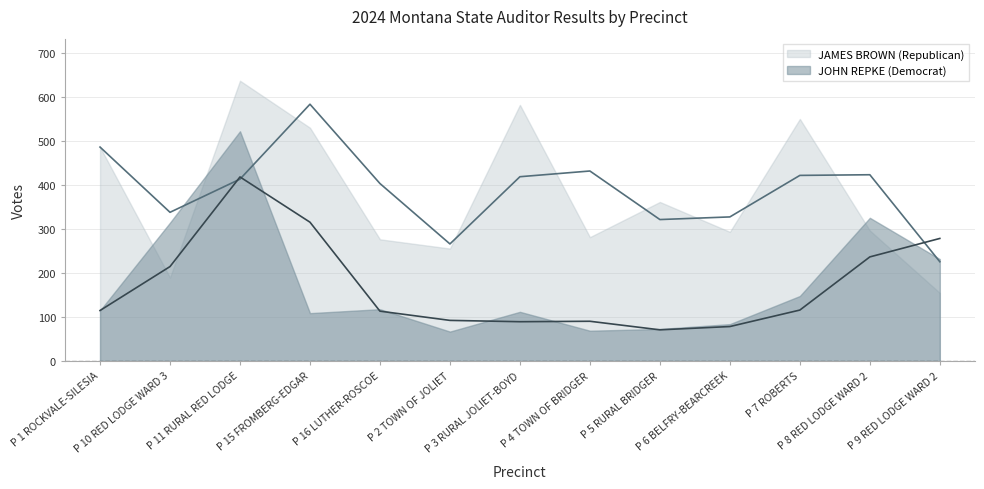

List the labels in order of JOHN REPKE (Democrat) value, largest first.

P 11 RURAL RED LODGE, P 8 RED LODGE WARD 2, P 10 RED LODGE WARD 3, P 9 RED LODGE WARD 2, P 7 ROBERTS, P 16 LUTHER-ROSCOE, P 1 ROCKVALE-SILESIA, P 3 RURAL JOLIET-BOYD, P 15 FROMBERG-EDGAR, P 6 BELFRY-BEARCREEK, P 5 RURAL BRIDGER, P 4 TOWN OF BRIDGER, P 2 TOWN OF JOLIET